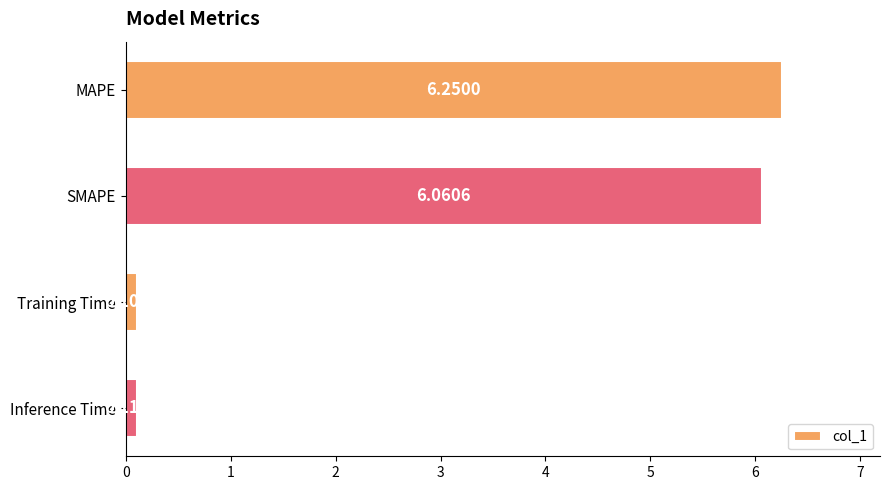

How many bars are there in total?

4